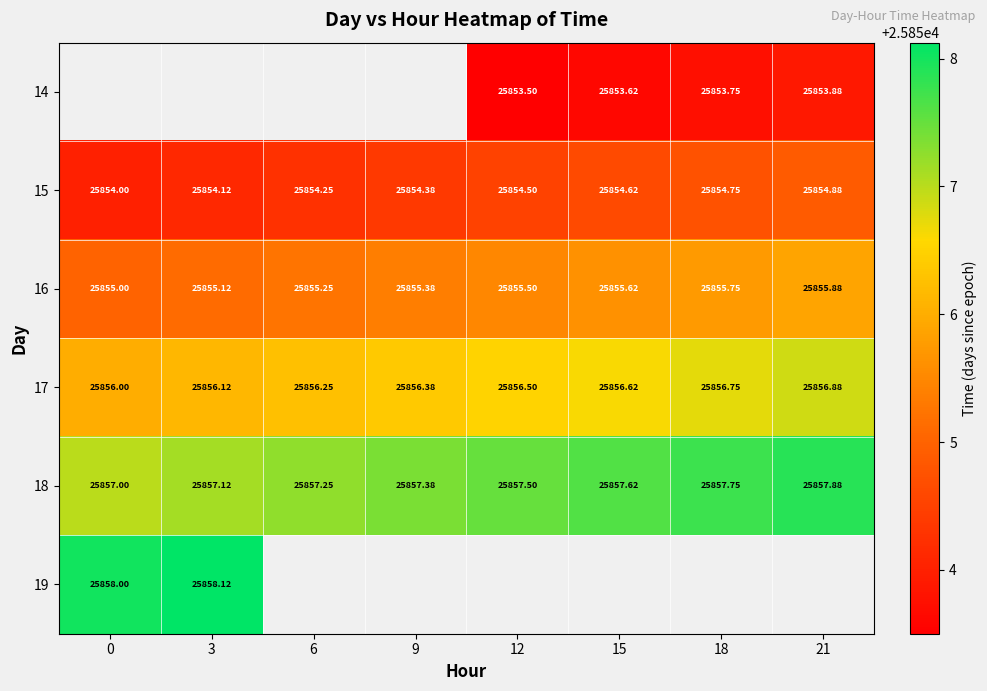

Is the value of 18 at 15 greater than the value of 14 at 15?

Yes